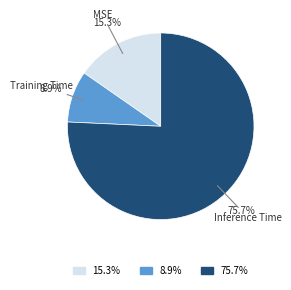

What is the total percentage of 75.7% and 8.9%?

84.7%